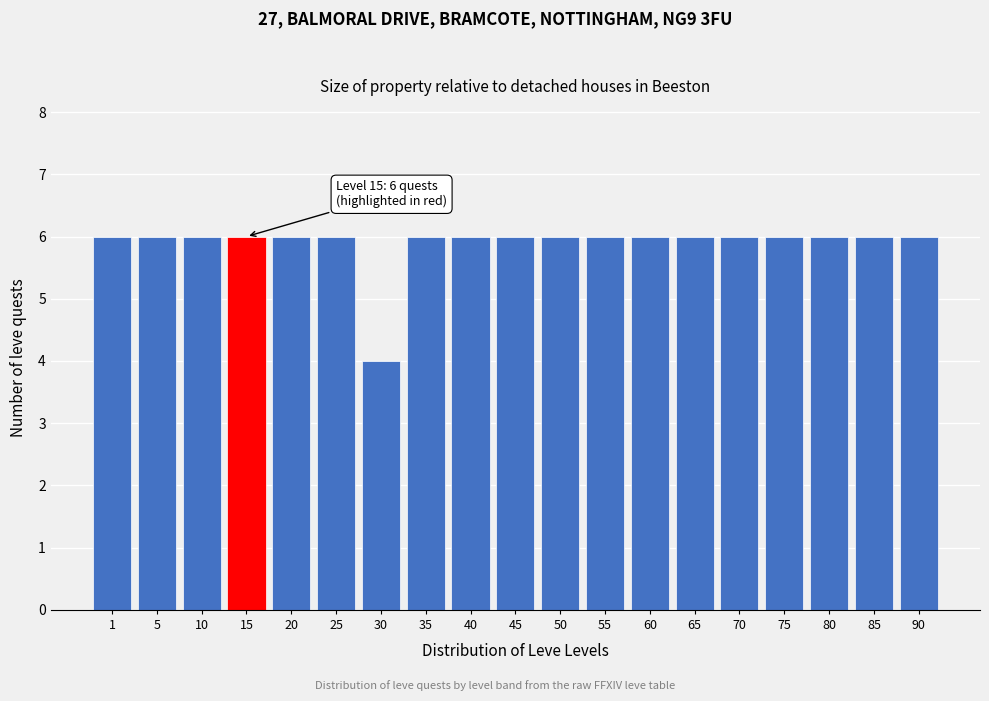

Reading left to right, list all the values displayed in this chart.

1=6	5=6	10=6	15=6	20=6	25=6	30=4	35=6	40=6	45=6	50=6	55=6	60=6	65=6	70=6	75=6	80=6	85=6	90=6